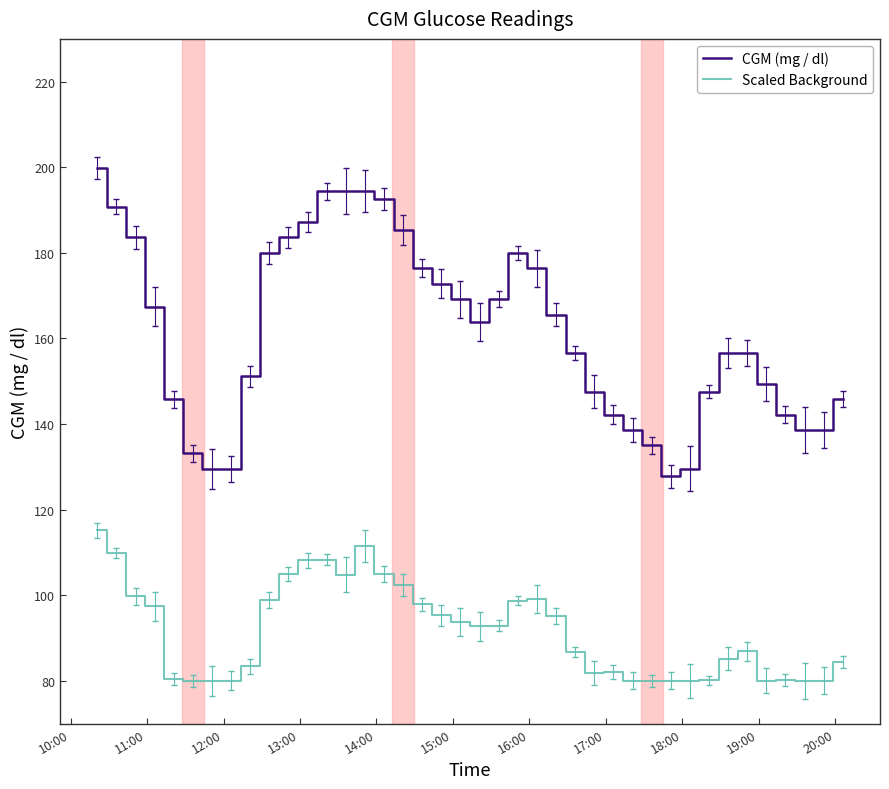

True or false: Scaled Background and CGM (mg / dl) cross at least once.

False